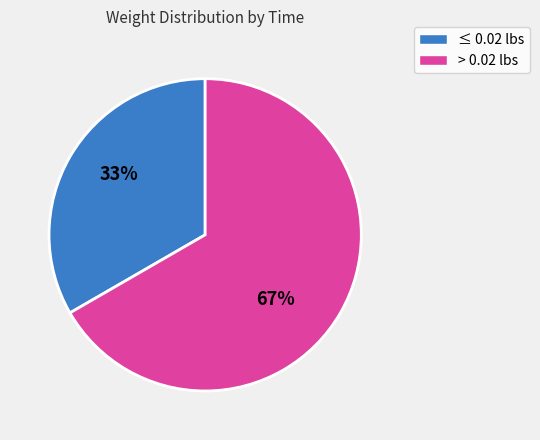

How many segments does this pie chart have?

2